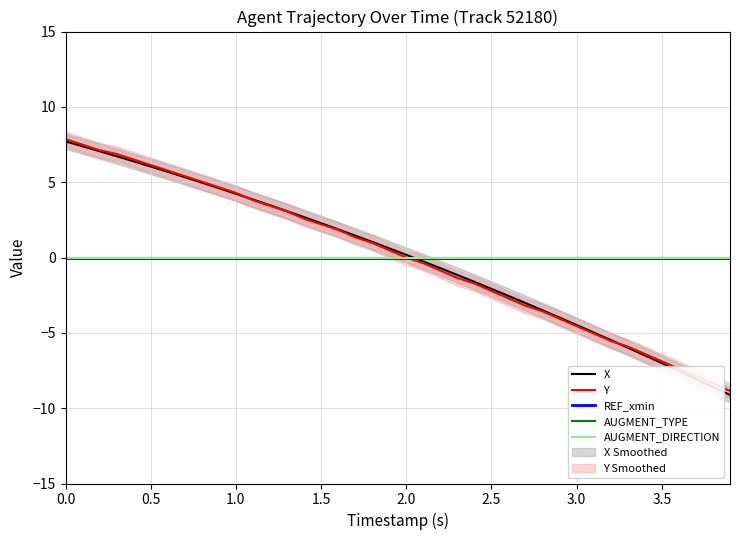

Reading right to left, list all the values displayed in this chart.

X: -9.1	-8.6	-8.1	-7.5	-7.0	-6.5	-6.0	-5.5	-5.0	-4.5	-4.0	-3.5	-3.0	-2.6	-2.1	-1.6	-1.2	-0.7	-0.3	0.2	0.6	1.0	1.5	1.9	2.3	2.7	3.1	3.5	3.9	4.2	4.6	5.0	5.3	5.7	6.0	6.4	6.7	7.1	7.4	7.7
Y: -8.9	-8.4	-7.9	-7.4	-6.9	-6.4	-5.9	-5.5	-5.0	-4.6	-4.1	-3.6	-3.2	-2.7	-2.2	-1.7	-1.4	-0.9	-0.4	-0.0	0.5	1.0	1.3	1.8	2.2	2.6	3.1	3.4	3.8	4.3	4.7	5.0	5.4	5.8	6.1	6.5	6.9	7.1	7.5	7.9
REF_xmin: 0.0	0.0	0.0	0.0	0.0	0.0	0.0	0.0	0.0	0.0	0.0	0.0	0.0	0.0	0.0	0.0	0.0	0.0	0.0	0.0	0.0	0.0	0.0	0.0	0.0	0.0	0.0	0.0	0.0	0.0	0.0	0.0	0.0	0.0	0.0	0.0	0.0	0.0	0.0	0.0
AUGMENT_TYPE: 0.0	0.0	0.0	0.0	0.0	0.0	0.0	0.0	0.0	0.0	0.0	0.0	0.0	0.0	0.0	0.0	0.0	0.0	0.0	0.0	0.0	0.0	0.0	0.0	0.0	0.0	0.0	0.0	0.0	0.0	0.0	0.0	0.0	0.0	0.0	0.0	0.0	0.0	0.0	0.0
AUGMENT_DIRECTION: 0.0	0.0	0.0	0.0	0.0	0.0	0.0	0.0	0.0	0.0	0.0	0.0	0.0	0.0	0.0	0.0	0.0	0.0	0.0	0.0	0.0	0.0	0.0	0.0	0.0	0.0	0.0	0.0	0.0	0.0	0.0	0.0	0.0	0.0	0.0	0.0	0.0	0.0	0.0	0.0